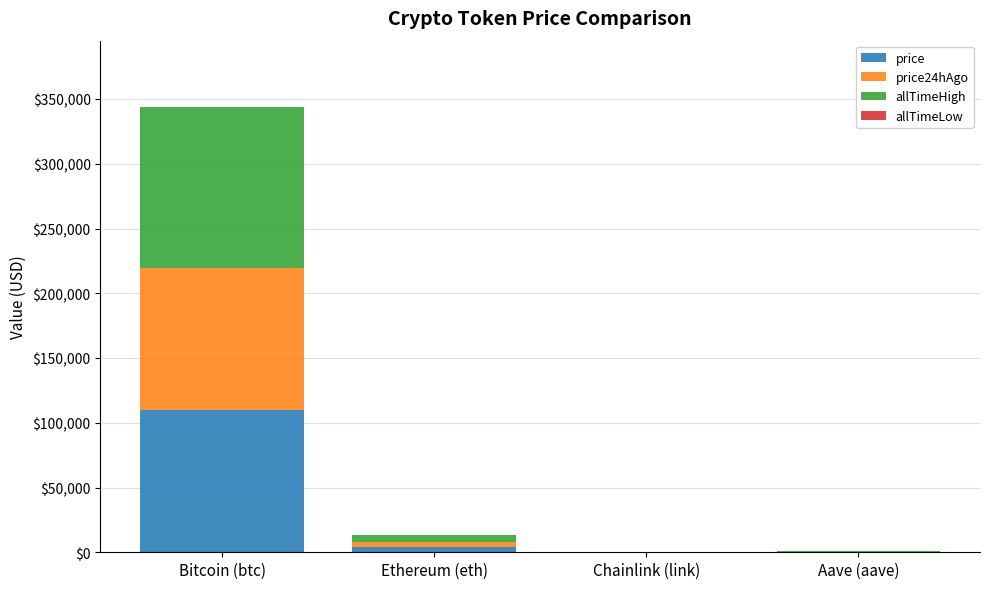

What is the highest value of the price series?

109698.0